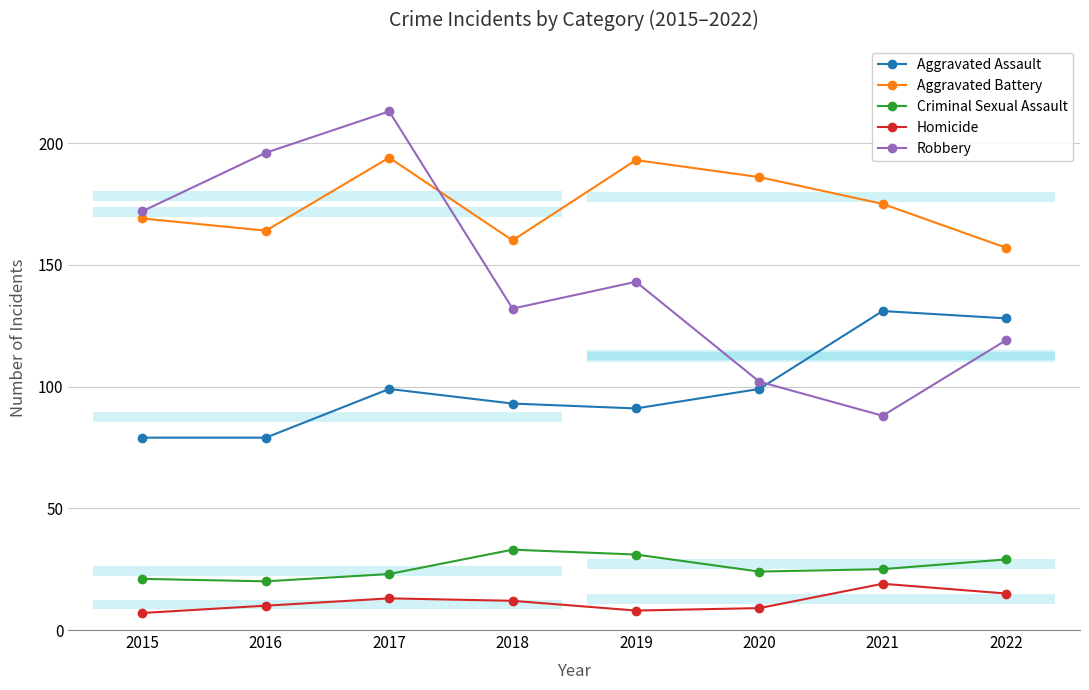

Reading right to left, transcribe all the data shown in this chart.

Aggravated Assault: 2022=128	2021=131	2020=99	2019=91	2018=93	2017=99	2016=79	2015=79
Aggravated Battery: 2022=157	2021=175	2020=186	2019=193	2018=160	2017=194	2016=164	2015=169
Criminal Sexual Assault: 2022=29	2021=25	2020=24	2019=31	2018=33	2017=23	2016=20	2015=21
Homicide: 2022=15	2021=19	2020=9	2019=8	2018=12	2017=13	2016=10	2015=7
Robbery: 2022=119	2021=88	2020=102	2019=143	2018=132	2017=213	2016=196	2015=172